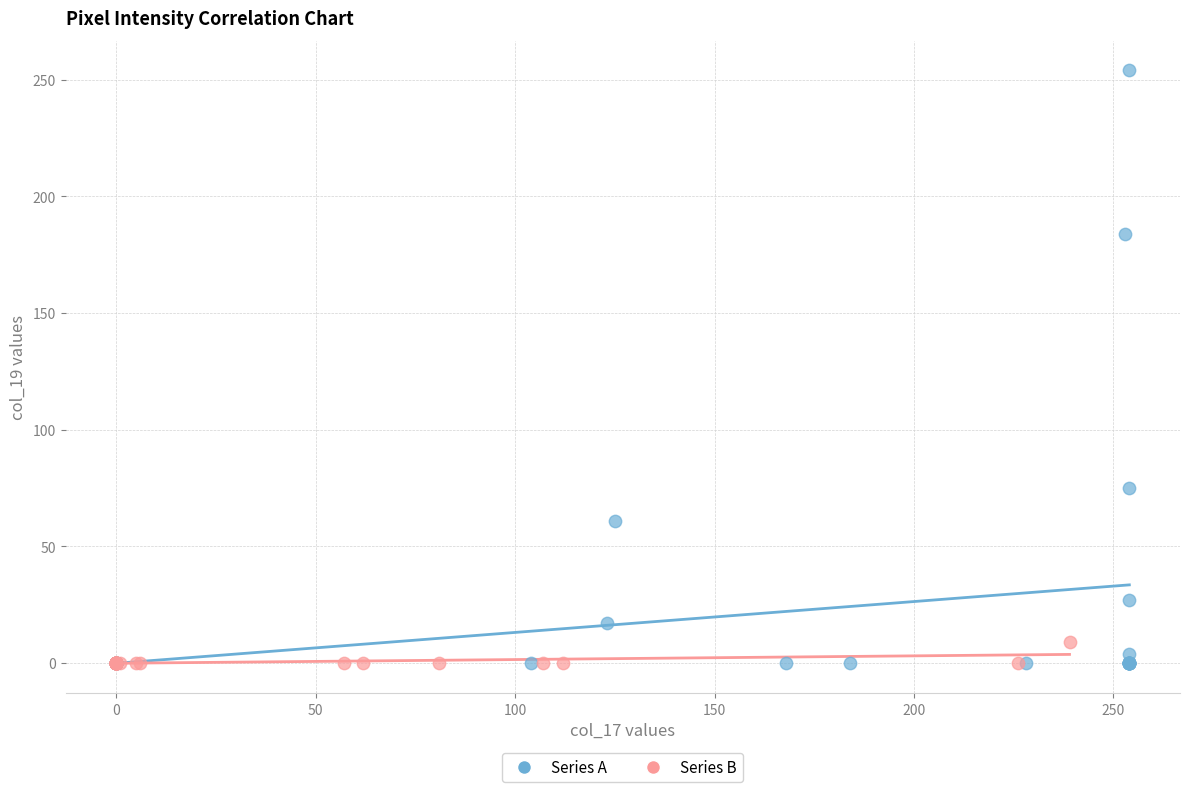

Which series contains the highest Y value?

Series A